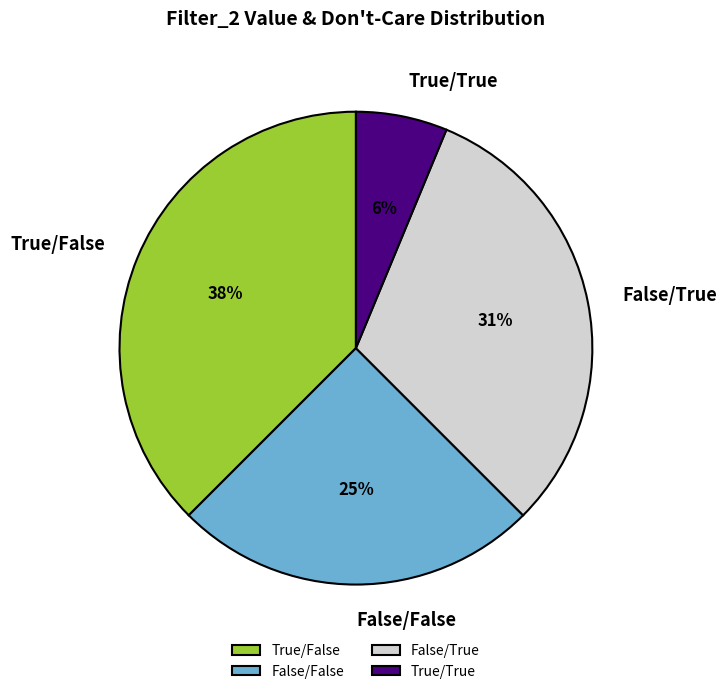

Rank the categories by value from highest to lowest.

True/False, False/True, False/False, True/True